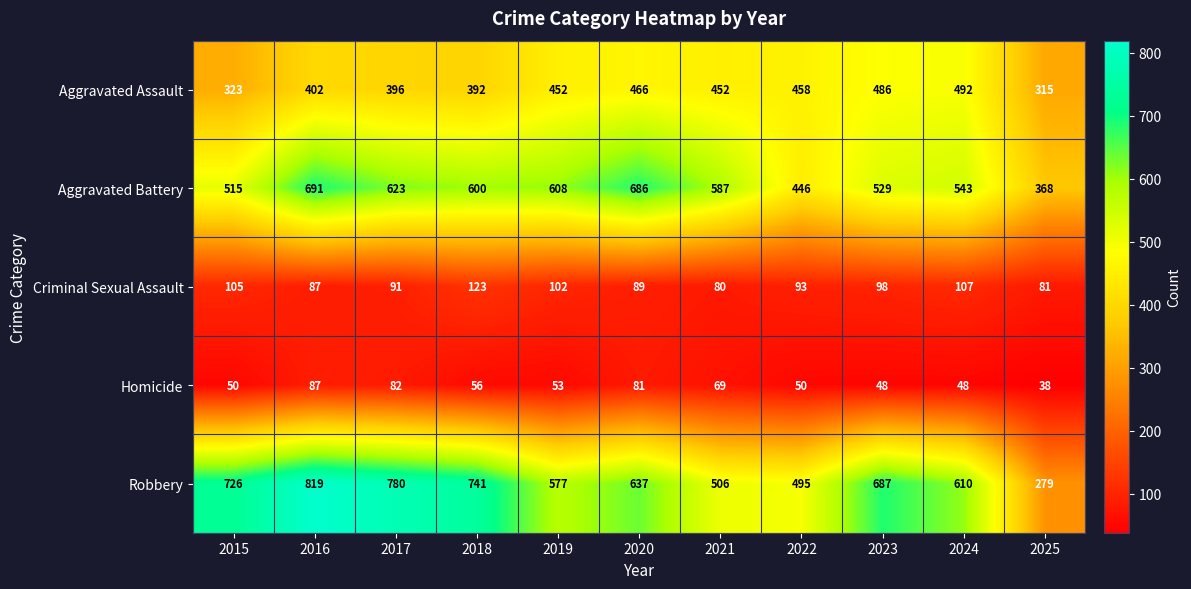

List the series in order of their peak value, lowest first.

Homicide, Criminal Sexual Assault, Aggravated Assault, Aggravated Battery, Robbery